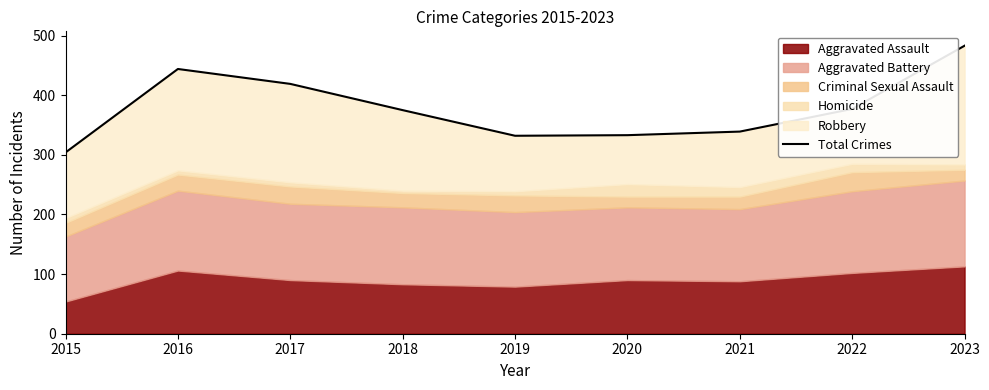

Read the value at 2017, to the nearest 50.

400